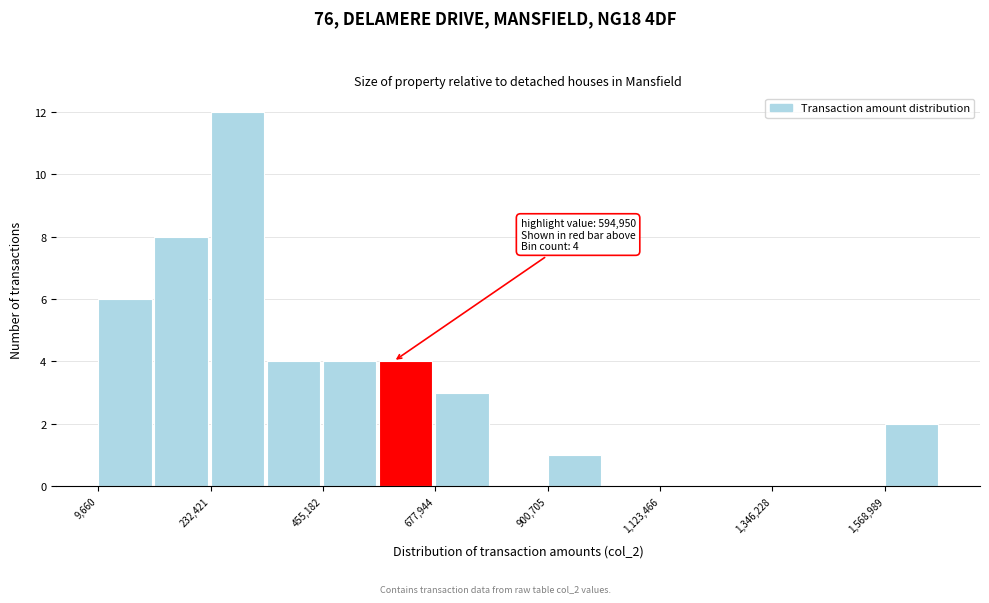

Read against the x-axis, roughly where is the centre of the tallest bar?

300000